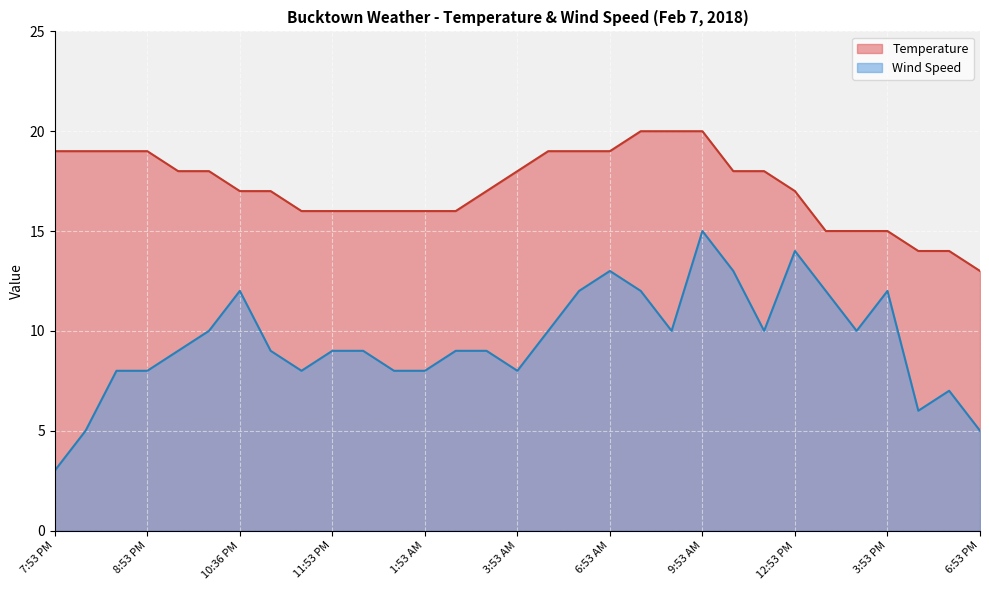

True or false: Temperature and Wind Speed cross at least once.

False